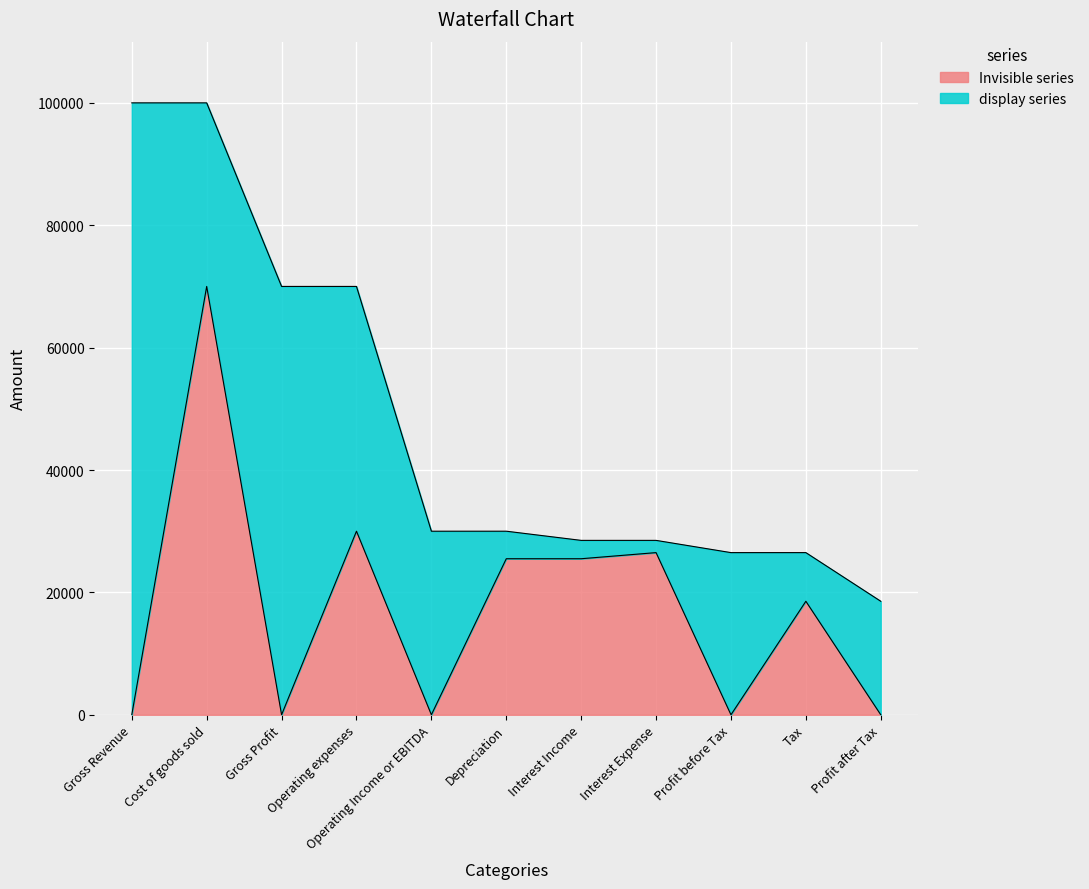

What is the difference between the values at Depreciation and Profit before Tax?

25500